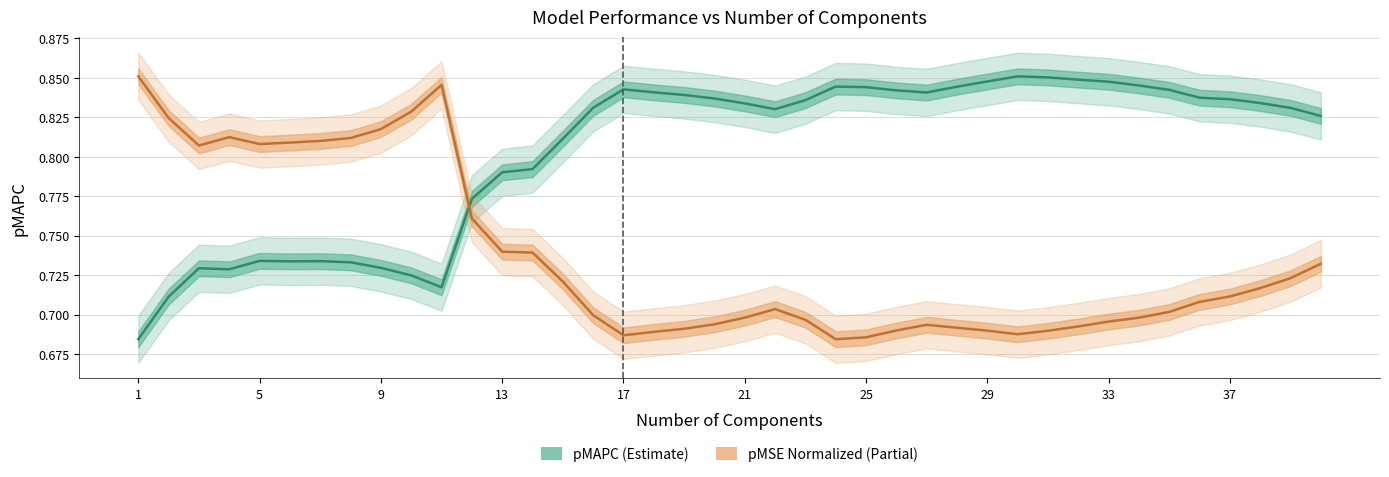

Which series has the largest total across all categories?

pMAPC